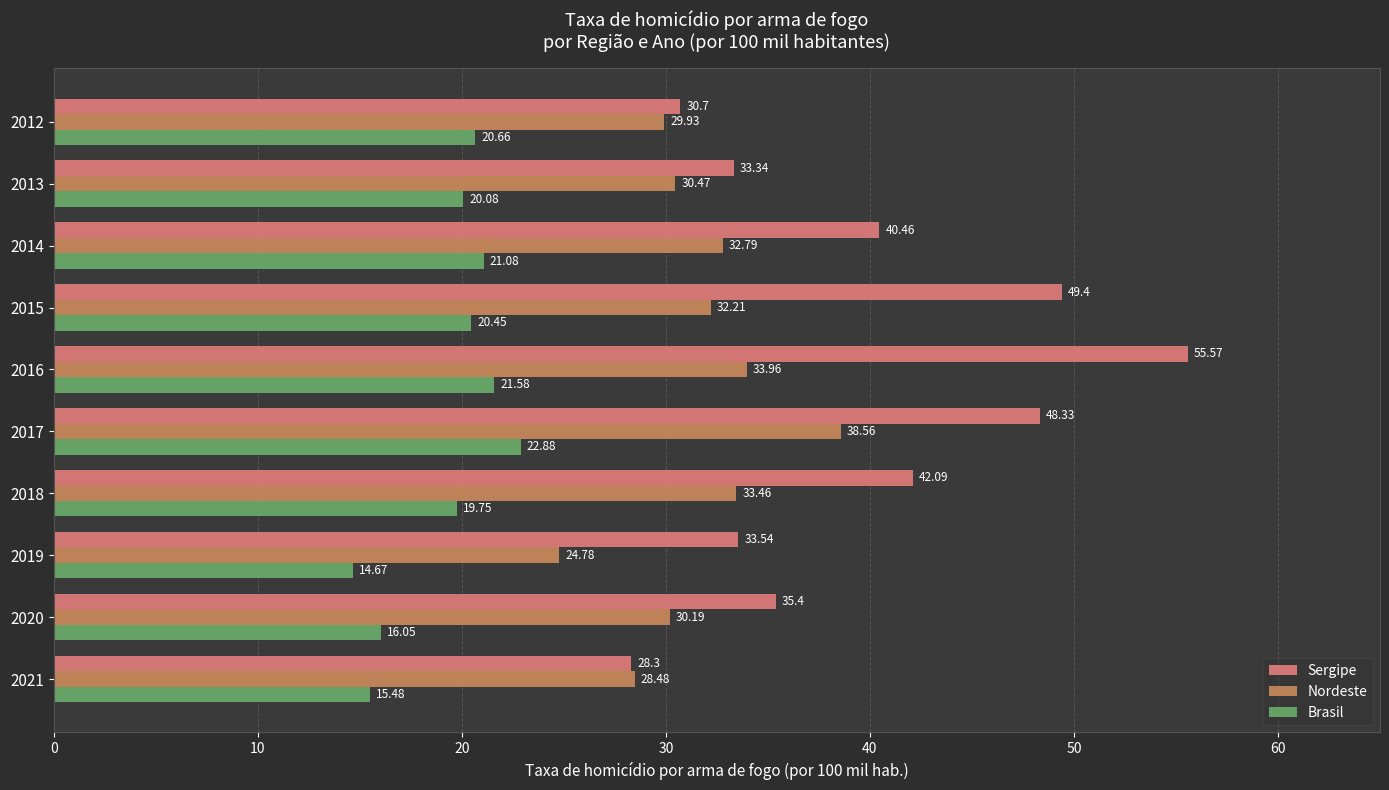

Is the value of Nordeste at 2014 greater than the value of Sergipe at 2021?

Yes